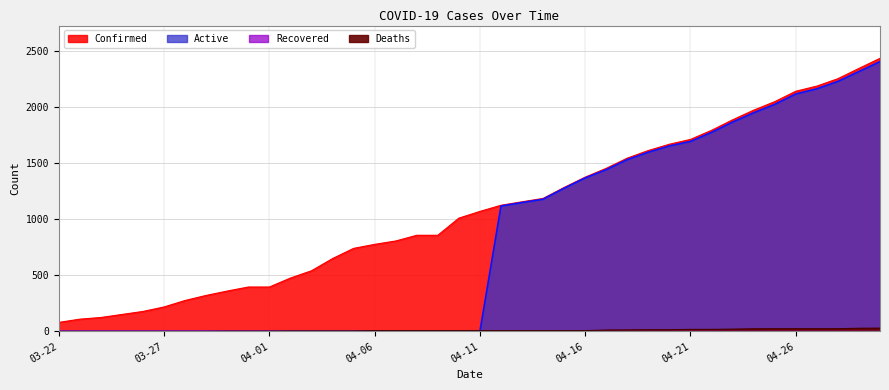

What is the sum of the Deaths values at 04-12 and 04-22?

25